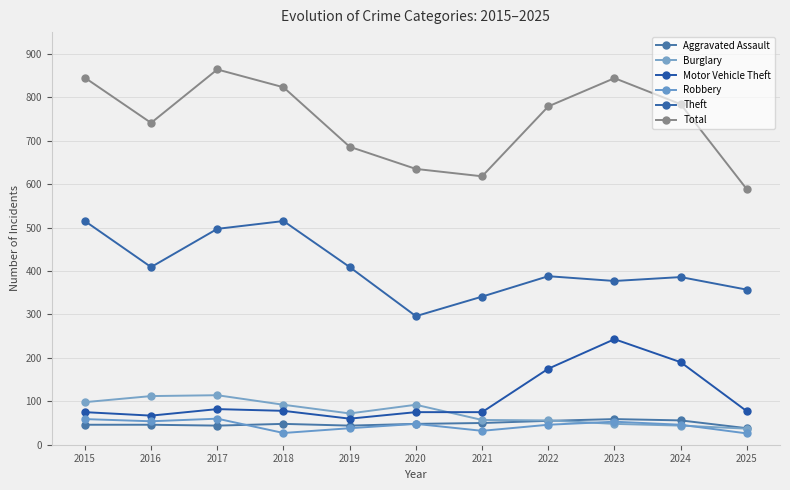

How many data points does each series have?

11